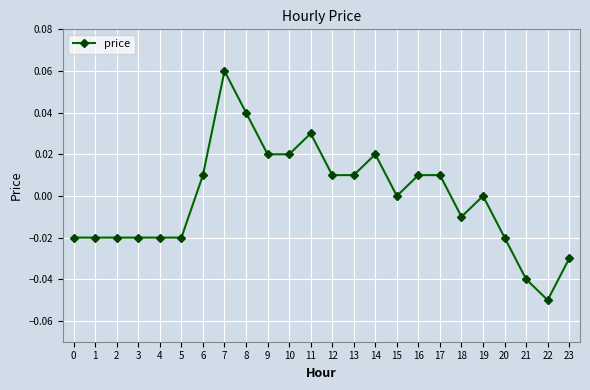

Which has a higher value, 22 or 16?

16